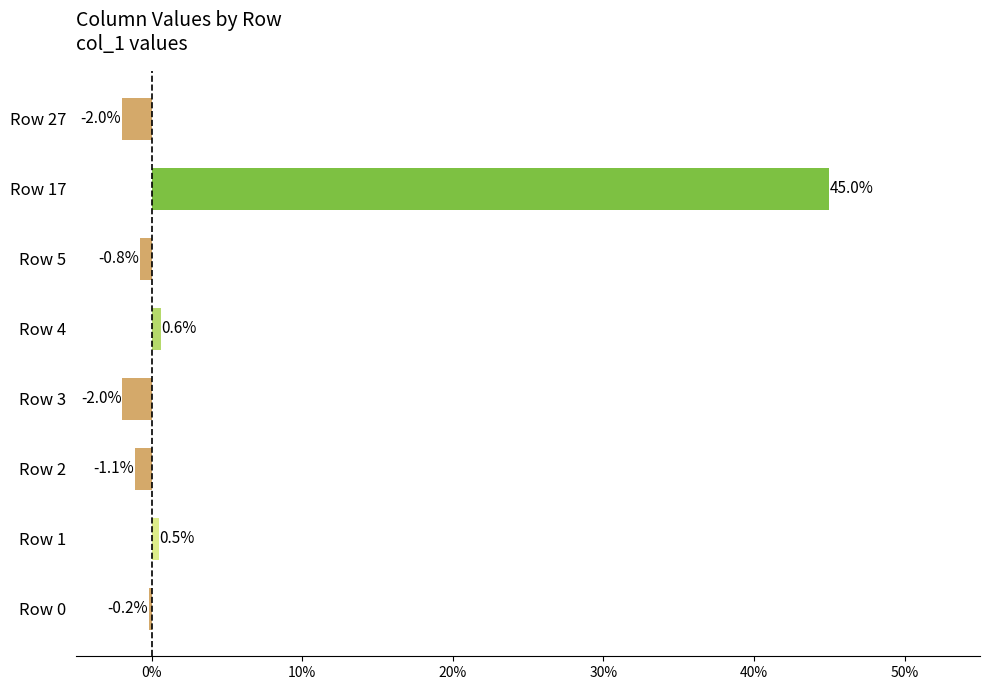

The chart shows a value of 45.0 at Row 17. True or false?

True